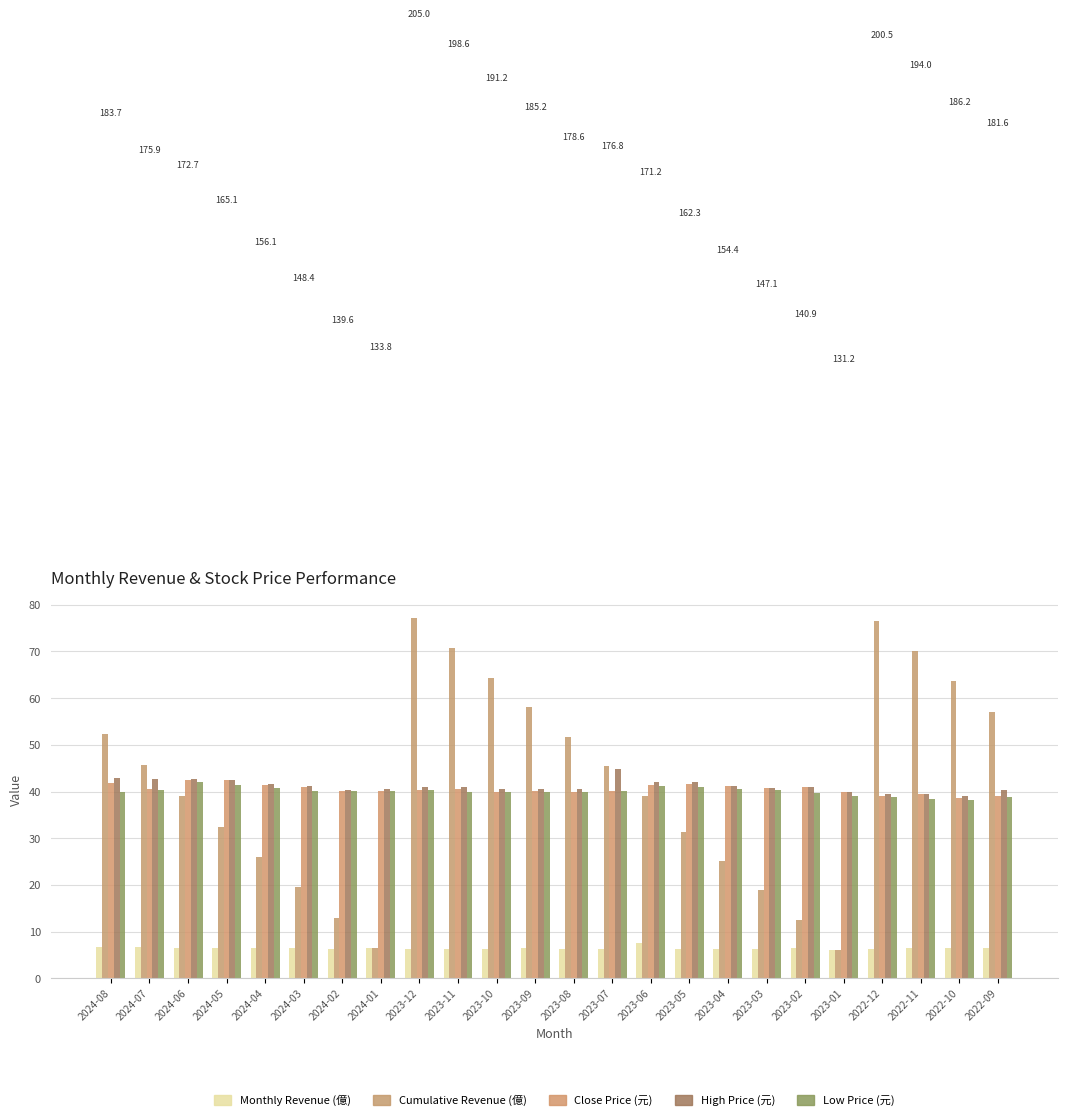

How many bars are there in total?

120